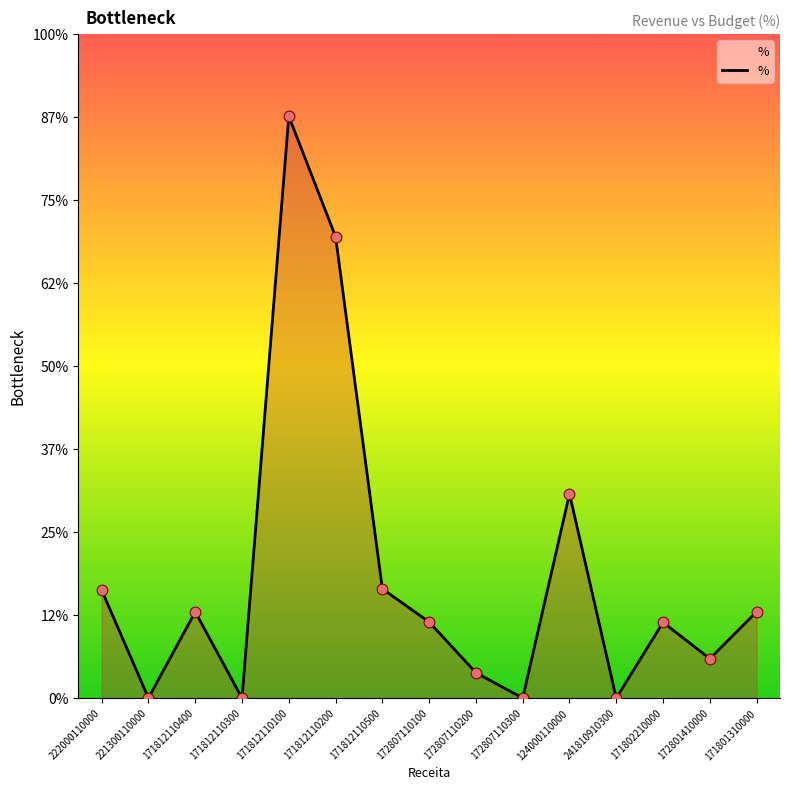

Which has a higher value, 172807110100 or 124000110000?

124000110000